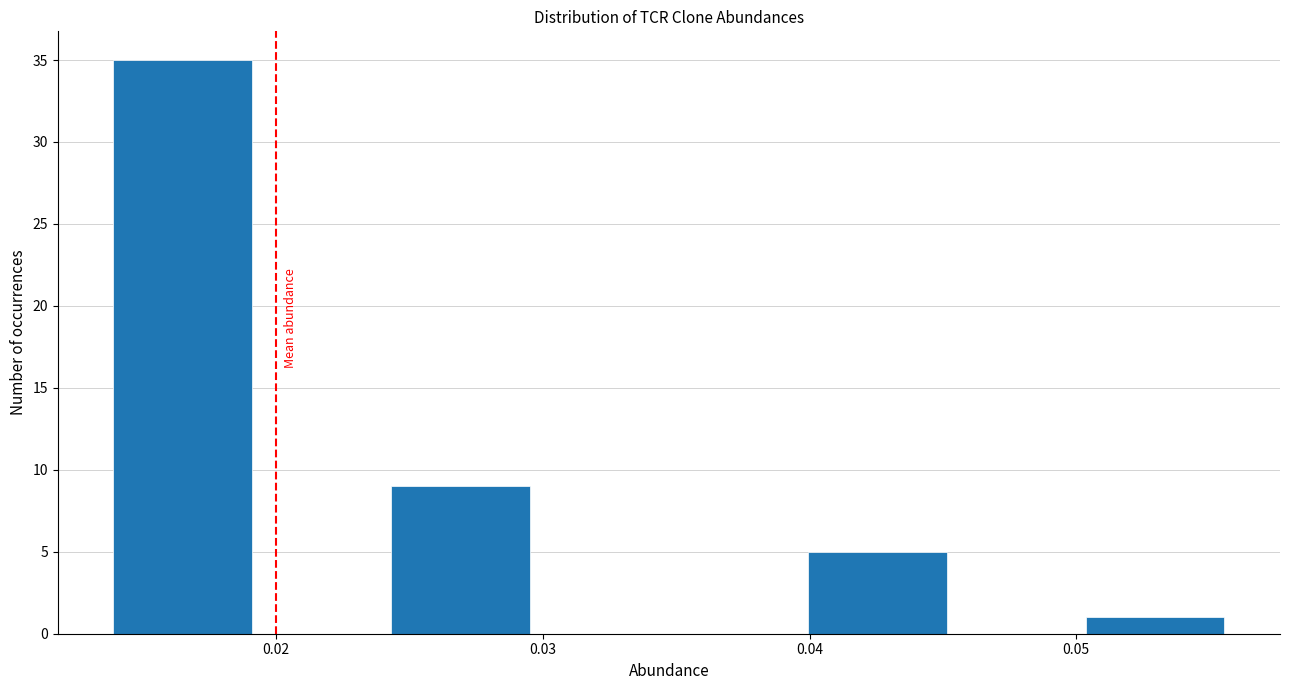

Reading left to right, list every bar in this chart as the range it spans on the x-axis followed by its height. Neither the bar edges nor the heights are printed on the chart, so give them approximately, as read against the axes.

0.014 to 0.019: 35
0.019 to 0.024: 0
0.024 to 0.030: 9
0.030 to 0.035: 0
0.035 to 0.040: 0
0.040 to 0.045: 5
0.045 to 0.050: 0
0.050 to 0.056: 1